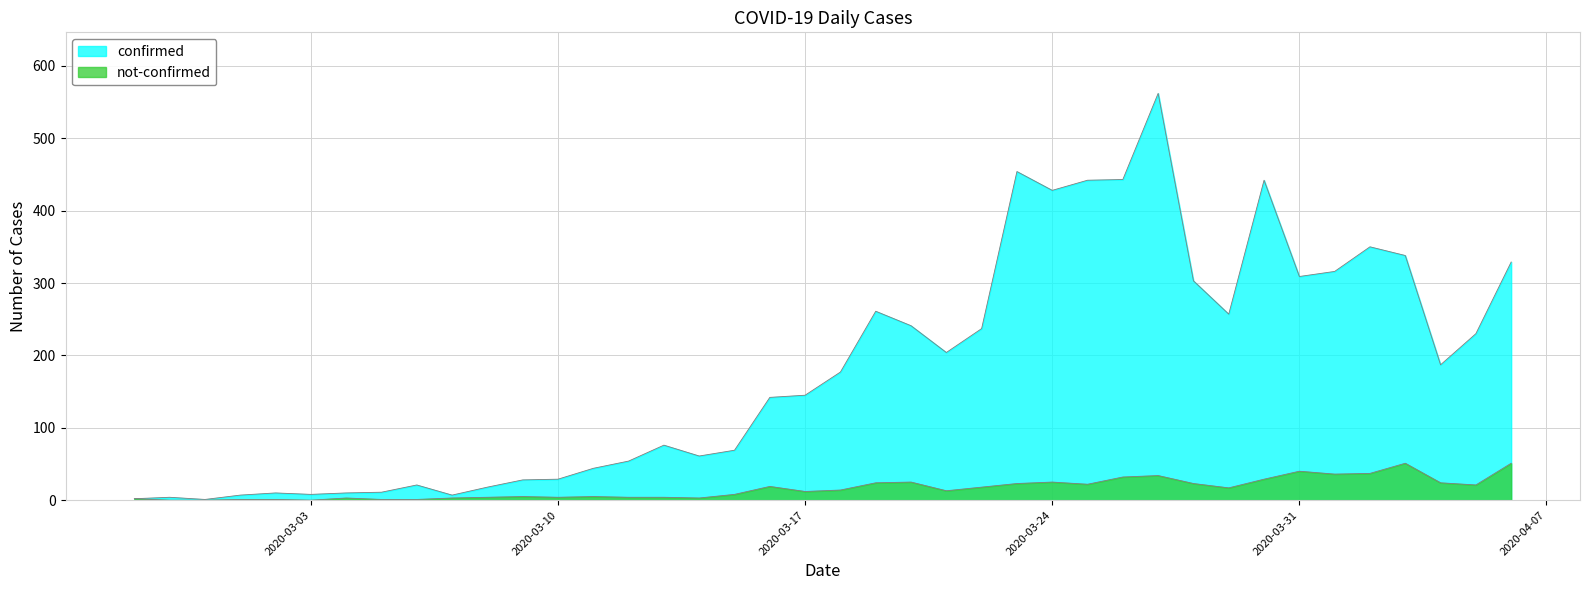

The confirmed series shows 939 at 2020-03-27. True or false?

False